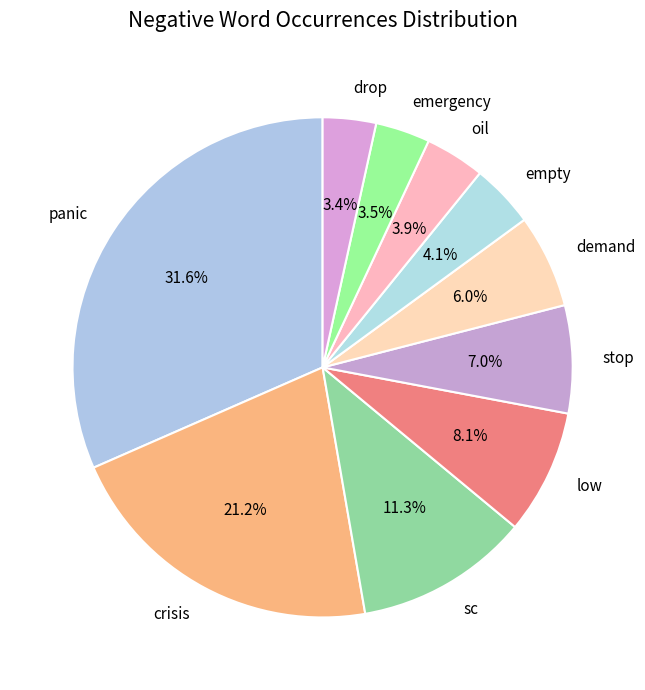

Is the sum of empty and crisis greater than half?

No